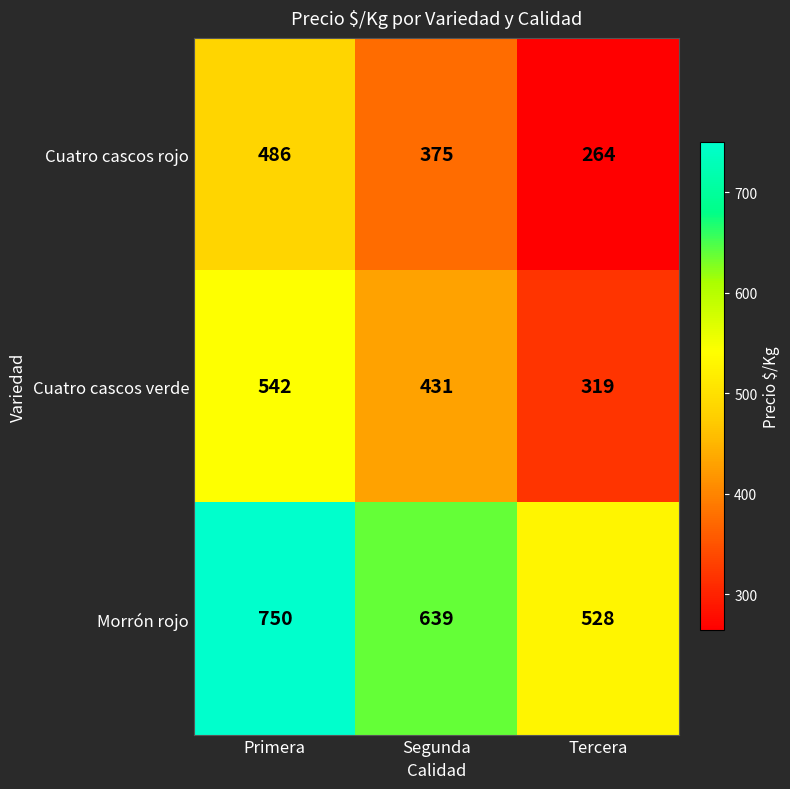

At which category is the sum across all series the highest?

Primera